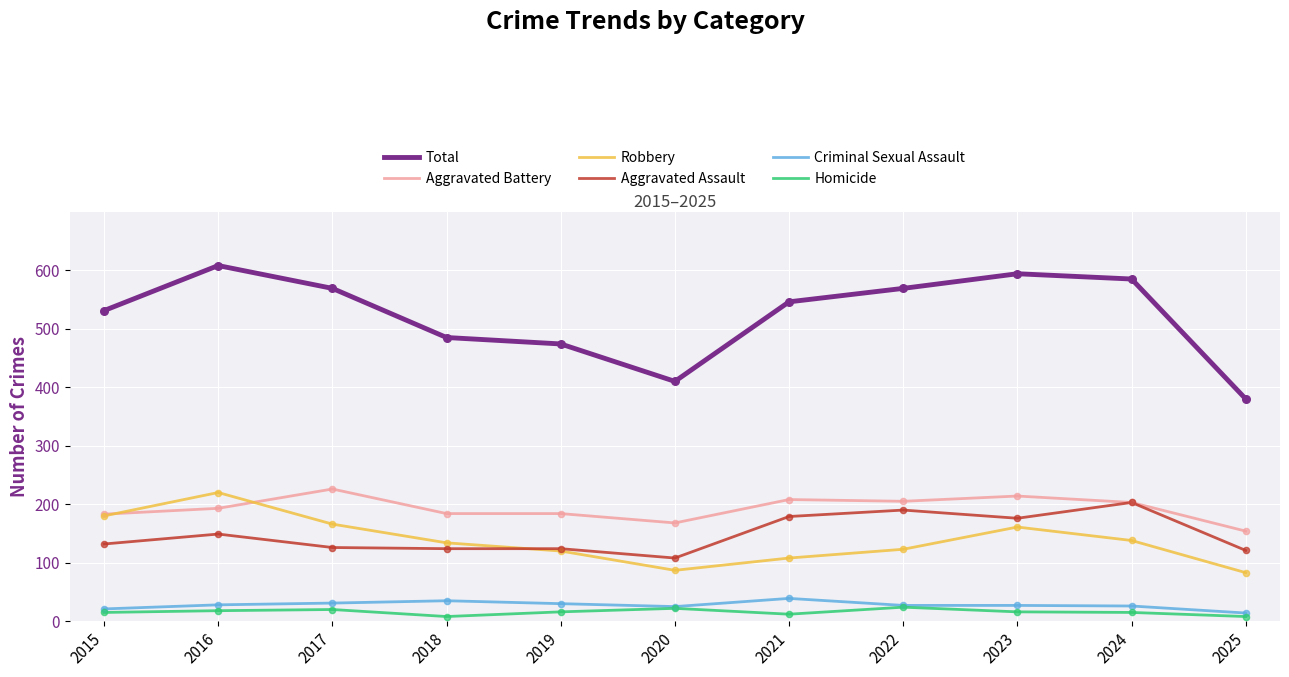

What are all the series names shown in the legend?

Total, Aggravated Battery, Robbery, Aggravated Assault, Criminal Sexual Assault, Homicide